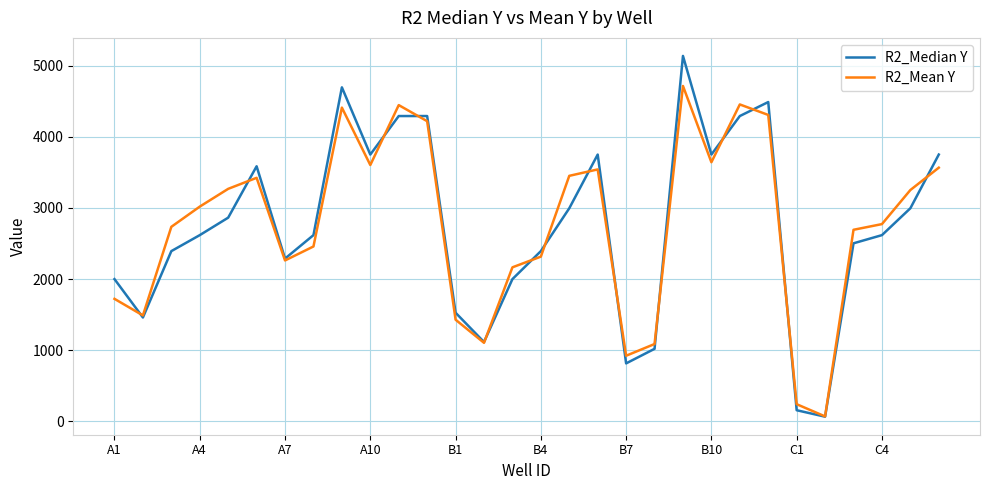

List the series in order of their peak value, lowest first.

R2_Mean Y, R2_Median Y